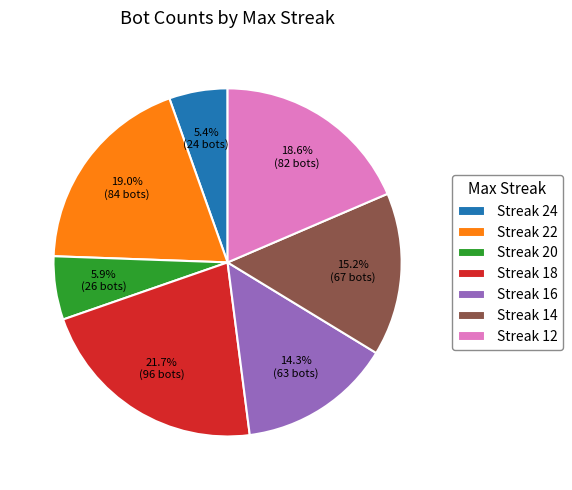

Is there a majority slice in this chart?

No